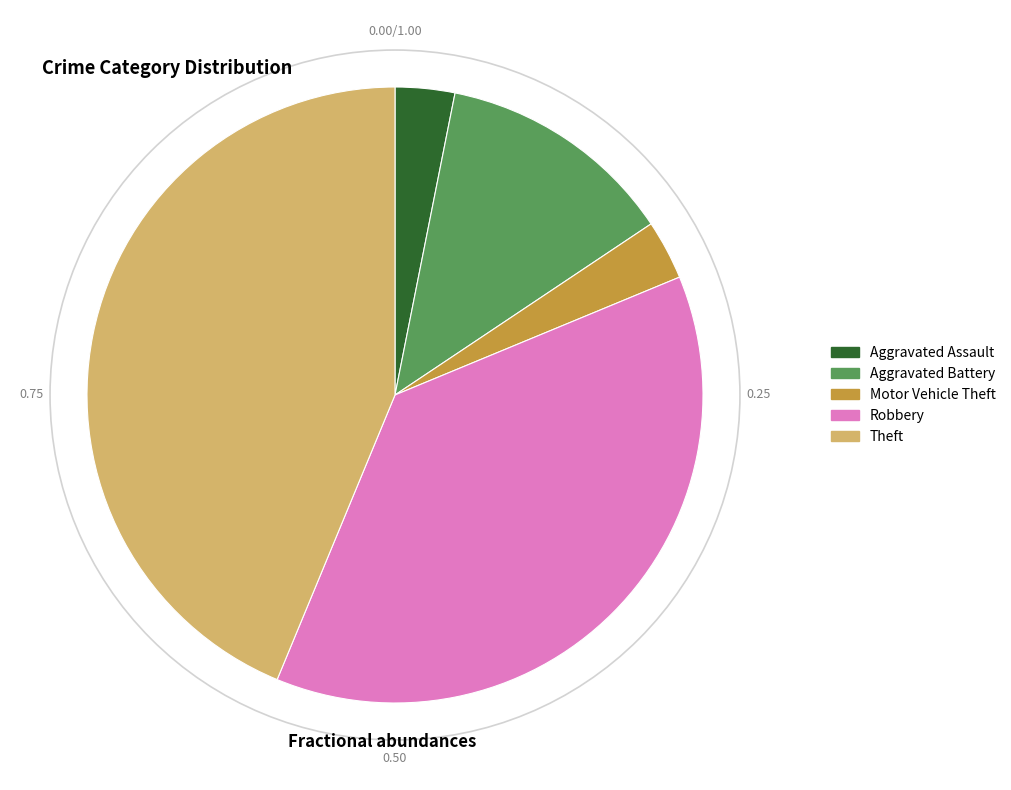

Which slice is the largest?

Theft